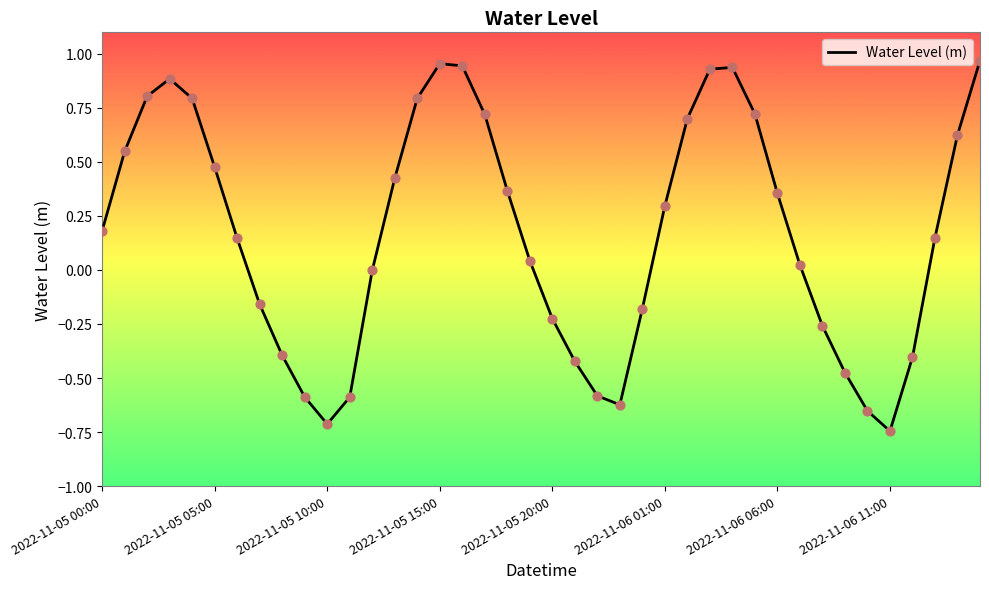

What is the difference between the maximum and minimum values?

1.7